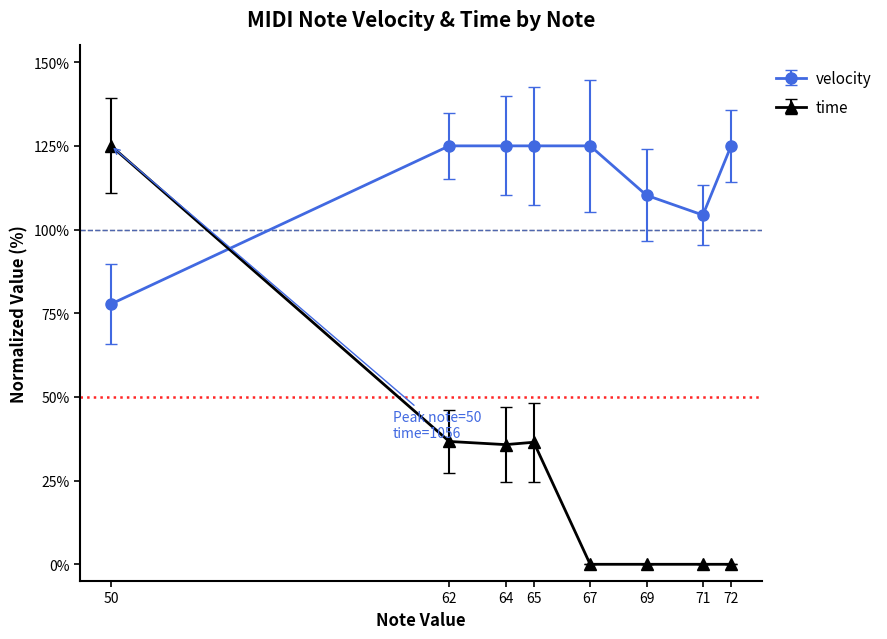

Where do time and velocity first cross each other?

50 and 62